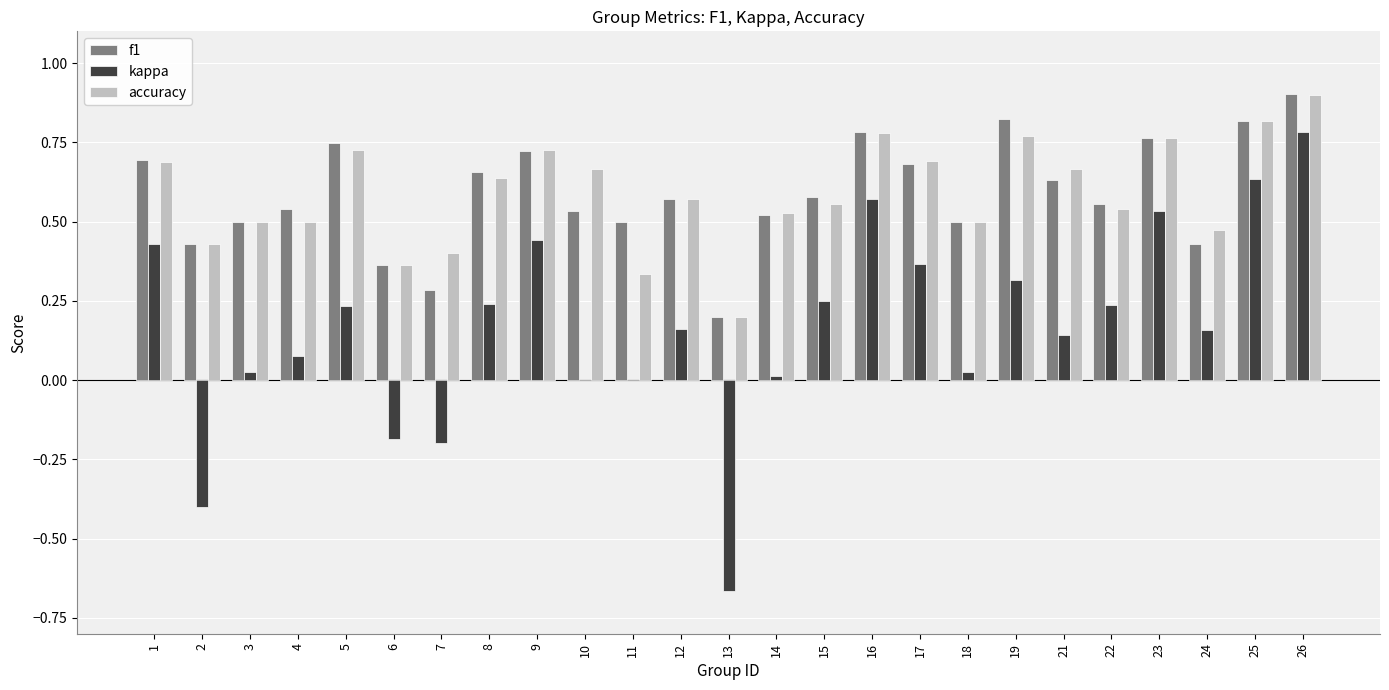

Between 5 and 9, which series saw the biggest shift?

kappa